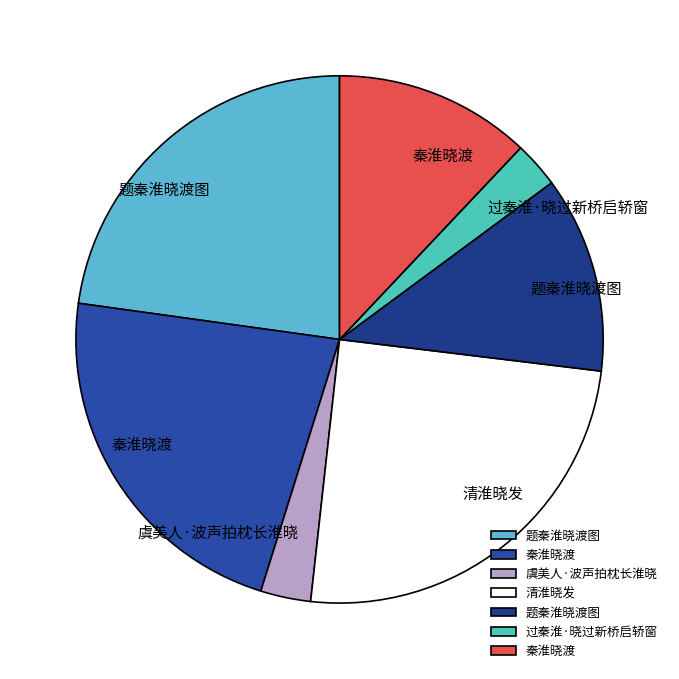

How many slices are in this pie chart?

7